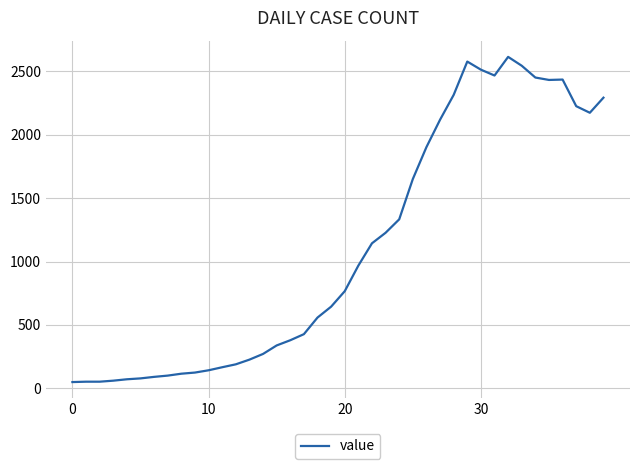

What is the difference between the maximum and minimum values?

2566